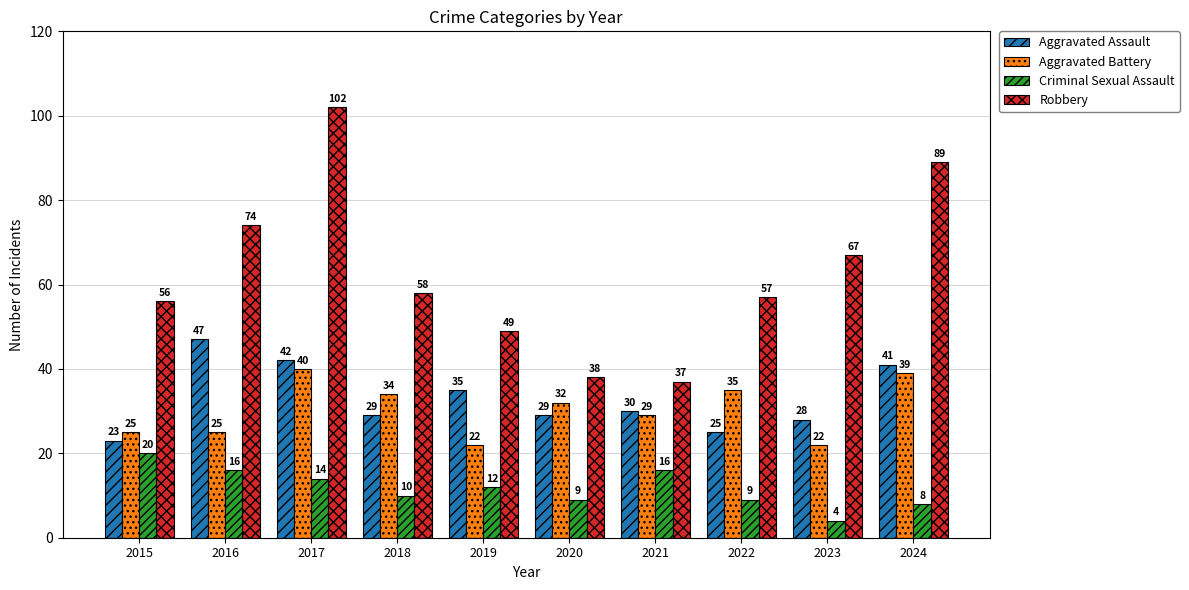

Does the chart contain any negative values?

No